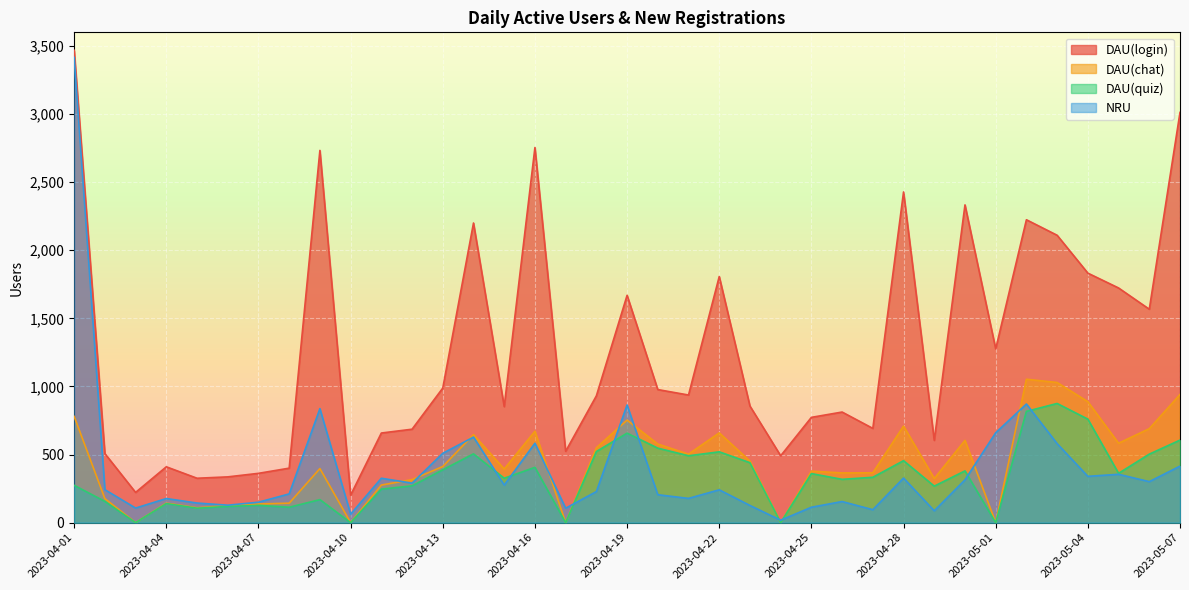

What is the average value of the DAU(login) series?

1262